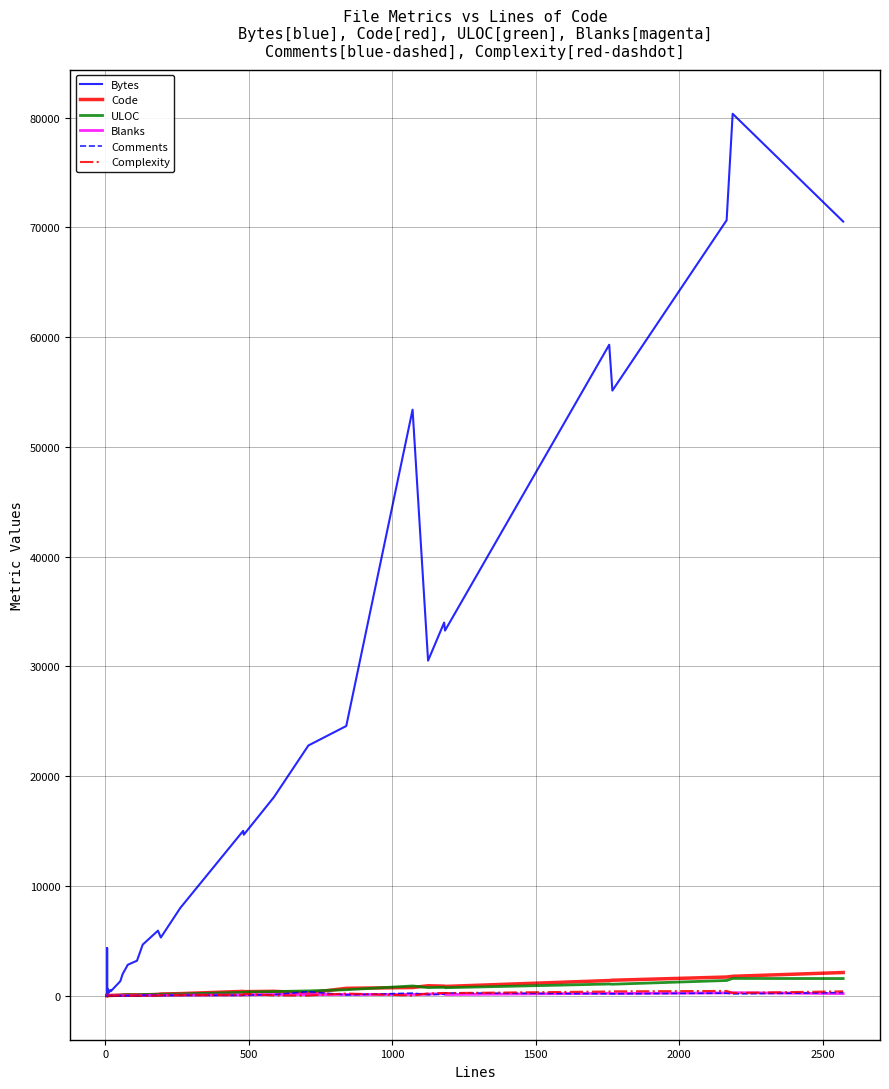

Rank the series by their maximum value, from lowest to highest.

Blanks, Comments, Complexity, ULOC, Code, Bytes